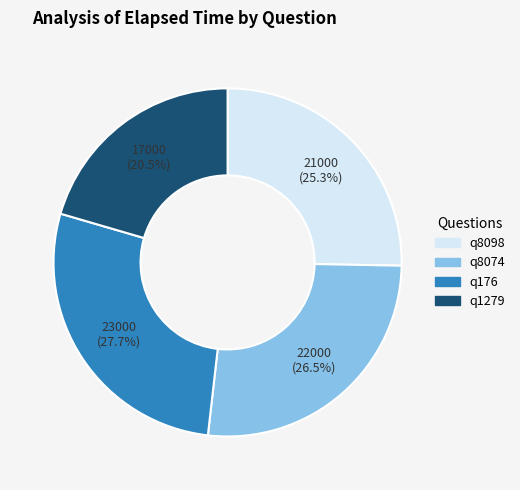

What is the ratio of the value at q8098 to the value at q176?

0.9